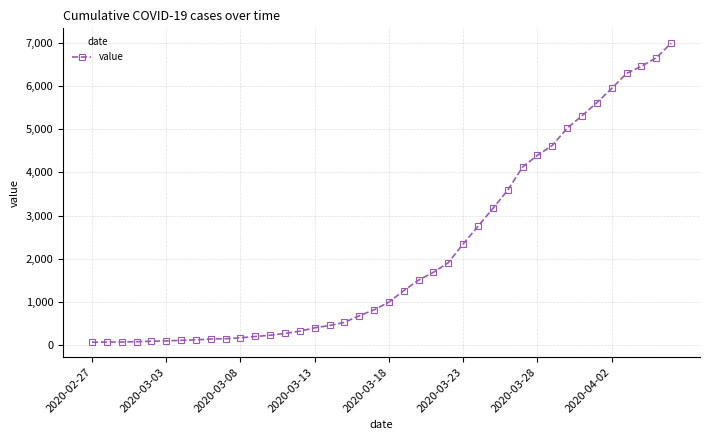

What is the difference between the second highest and minimum values?

6593